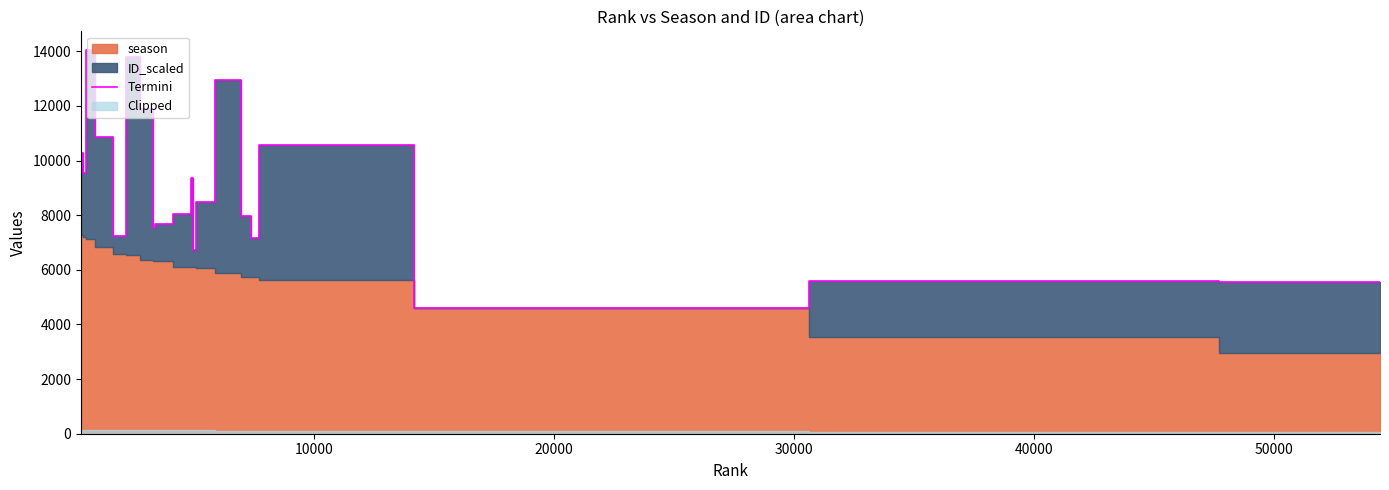

What is the highest value of the Termini series?

14027.1